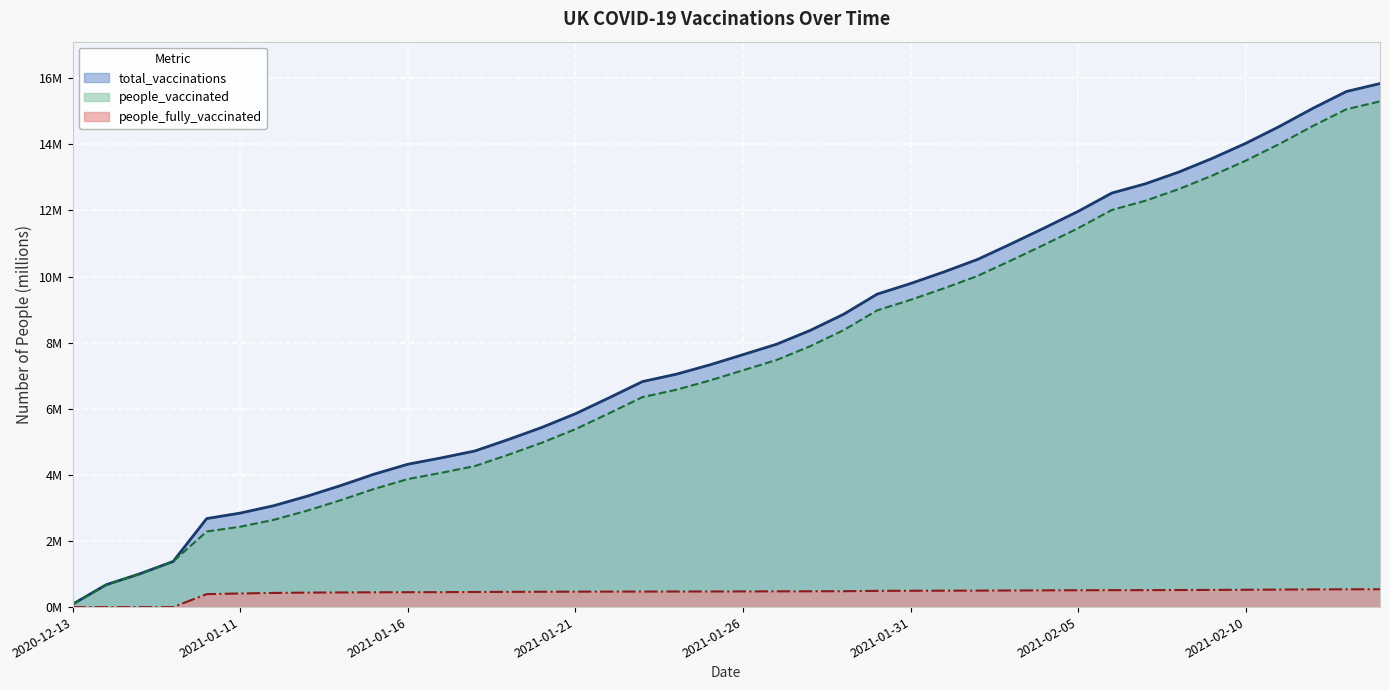

How many data points in people_vaccinated are above 7?

20